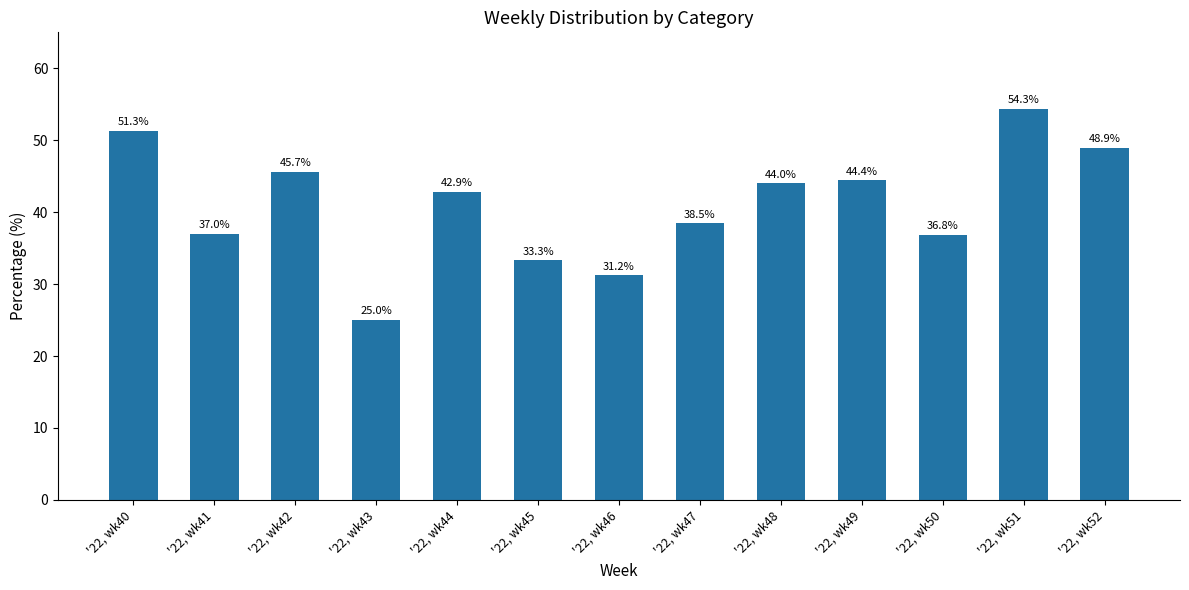

What is the sum of all values?

533.4